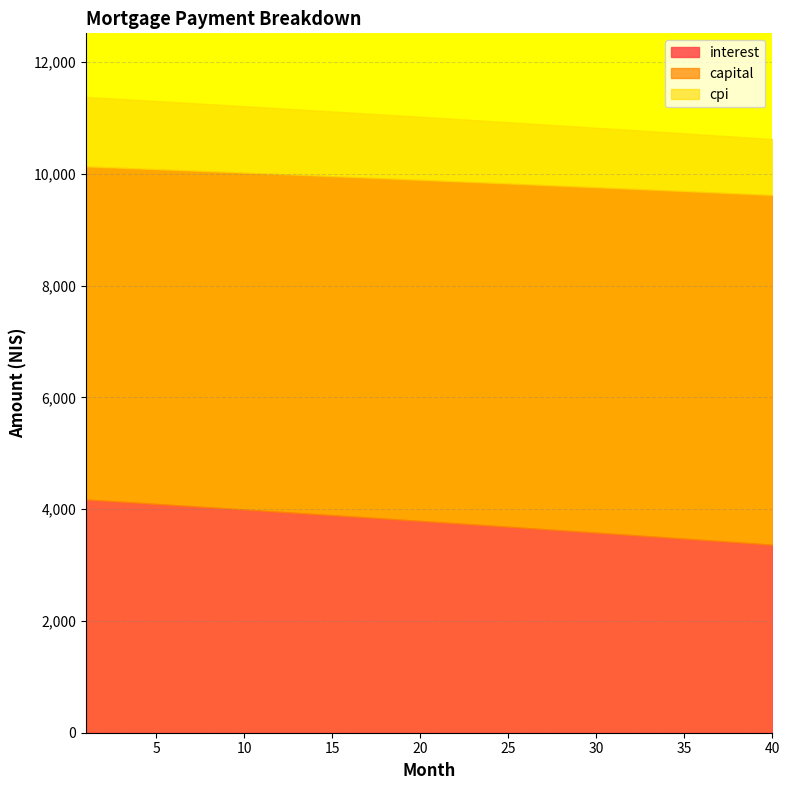

True or false: interest has more than 1 interior local peaks.

False